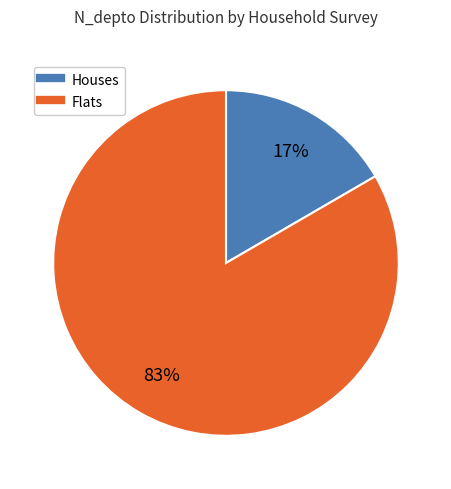

Is there any slice that represents more than half of the pie?

Yes